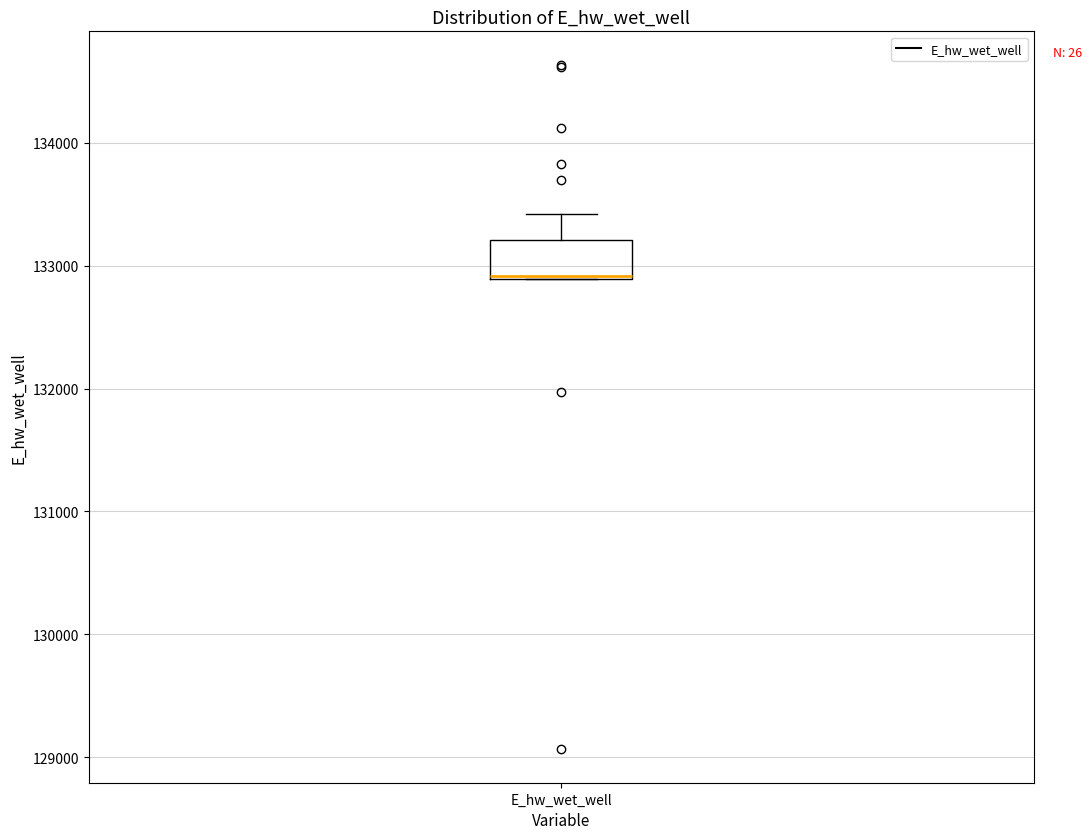

Transcribe this box plot: give where the median line is, the range the box spans, and where the two whiskers end, as read against the y-axis. The values are not printed on the chart, so give them approximately, as read against the axis.

median 132900 (drawn on the box's lower edge), box 132900 to 133200, whiskers 132900 to 133400